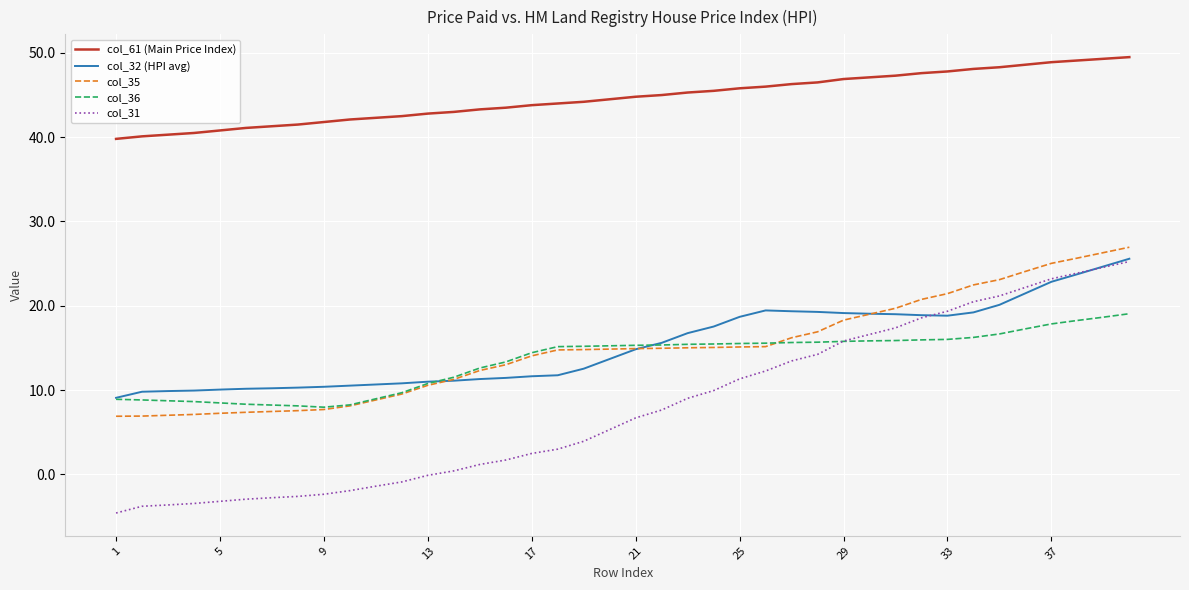

Which series has the largest range (max minus min)?

col_31